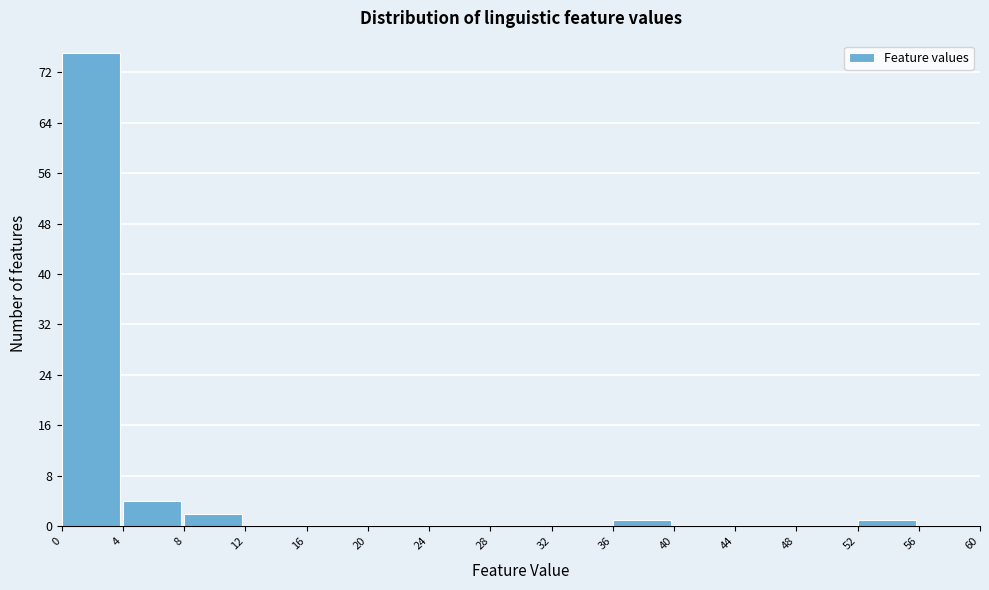

Reading left to right, transcribe this chart: for each bar, give the range it covers on the x-axis and its height. The values are not printed on the chart, so give them approximately, as read against the axis.

0 to 4: 75
4 to 8: 4
8 to 12: 2
12 to 16: 0
16 to 20: 0
20 to 24: 0
24 to 28: 0
28 to 32: 0
32 to 36: 0
36 to 40: 1
40 to 44: 0
44 to 48: 0
48 to 52: 0
52 to 56: 1
56 to 60: 0